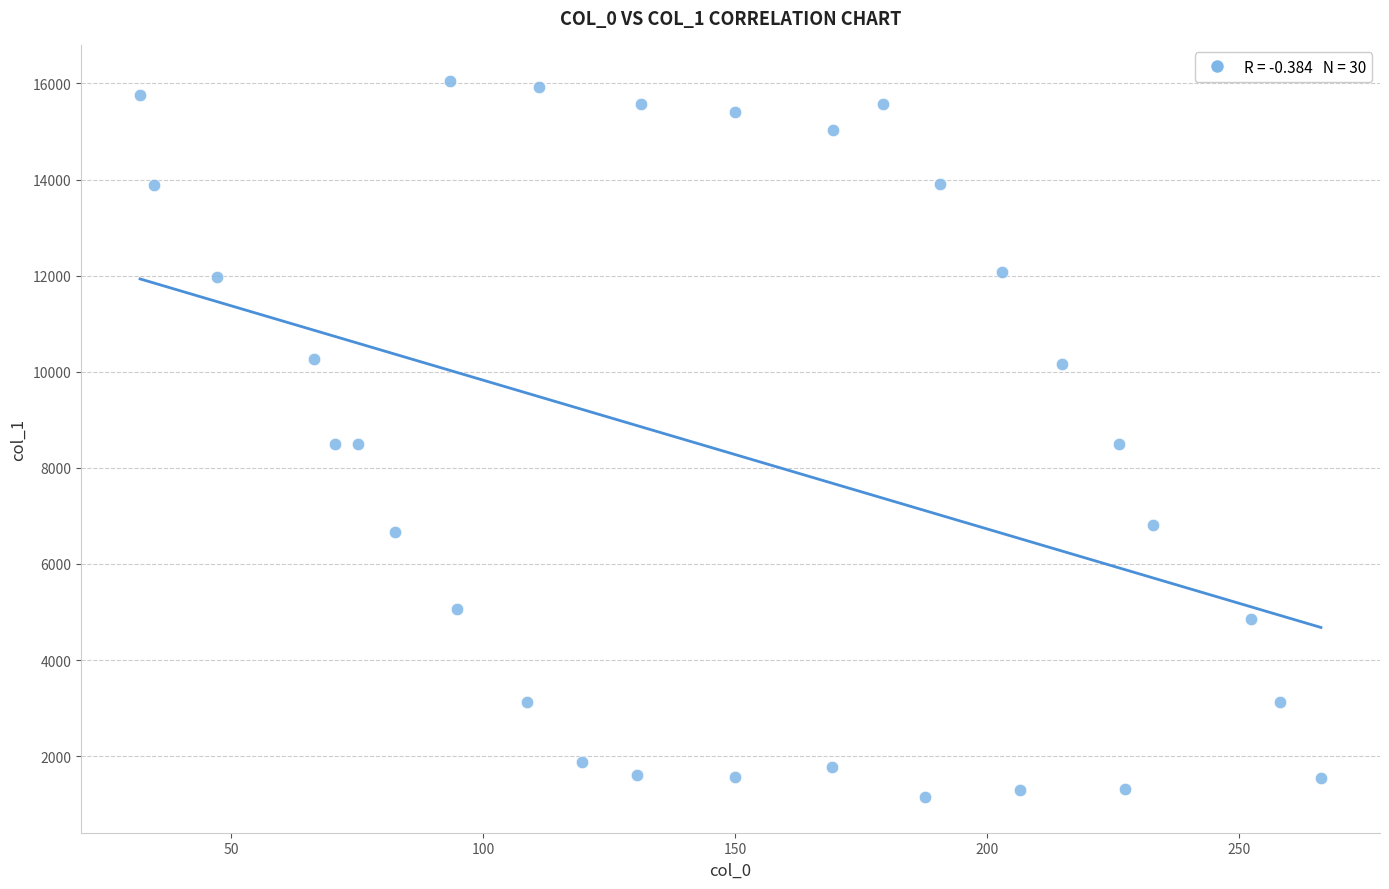

What is the range of X values (max minus min)?

234.2